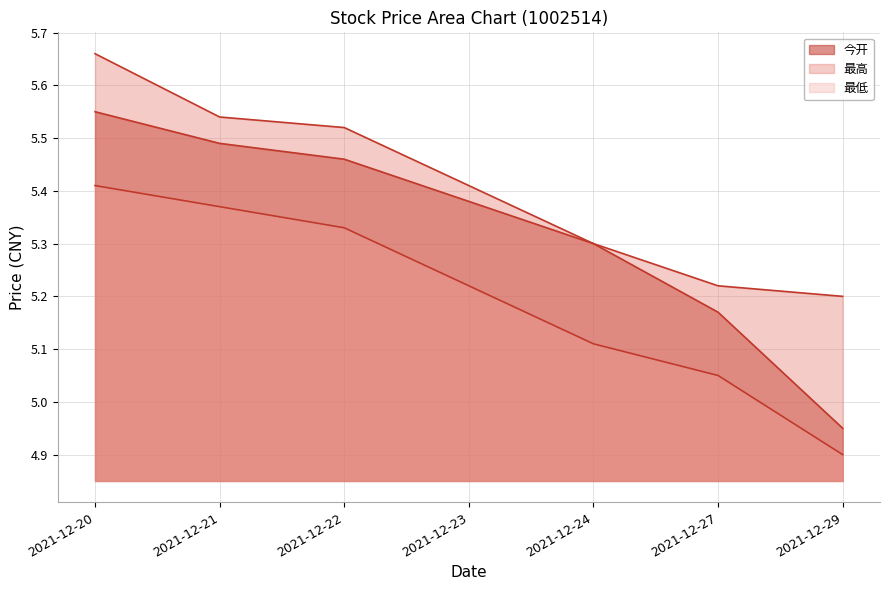

True or false: 最低 (line) and 最高 (line) cross at least once.

False